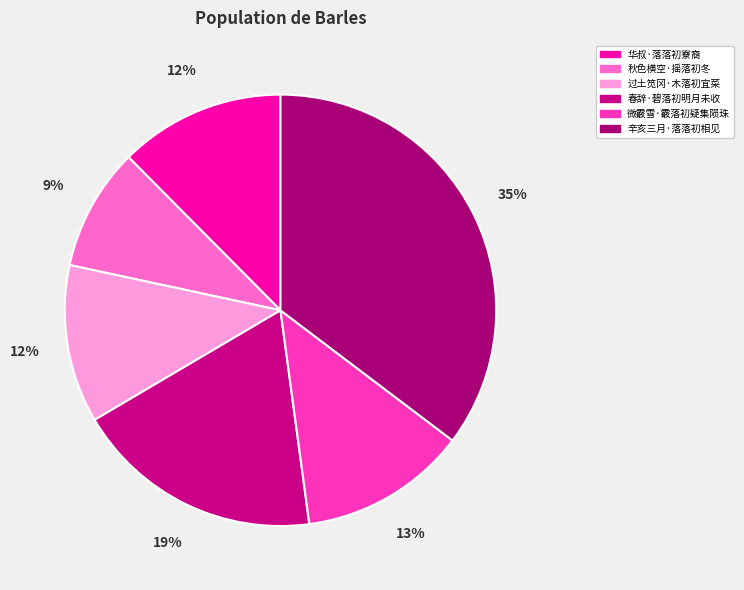

How many slices are in this pie chart?

6